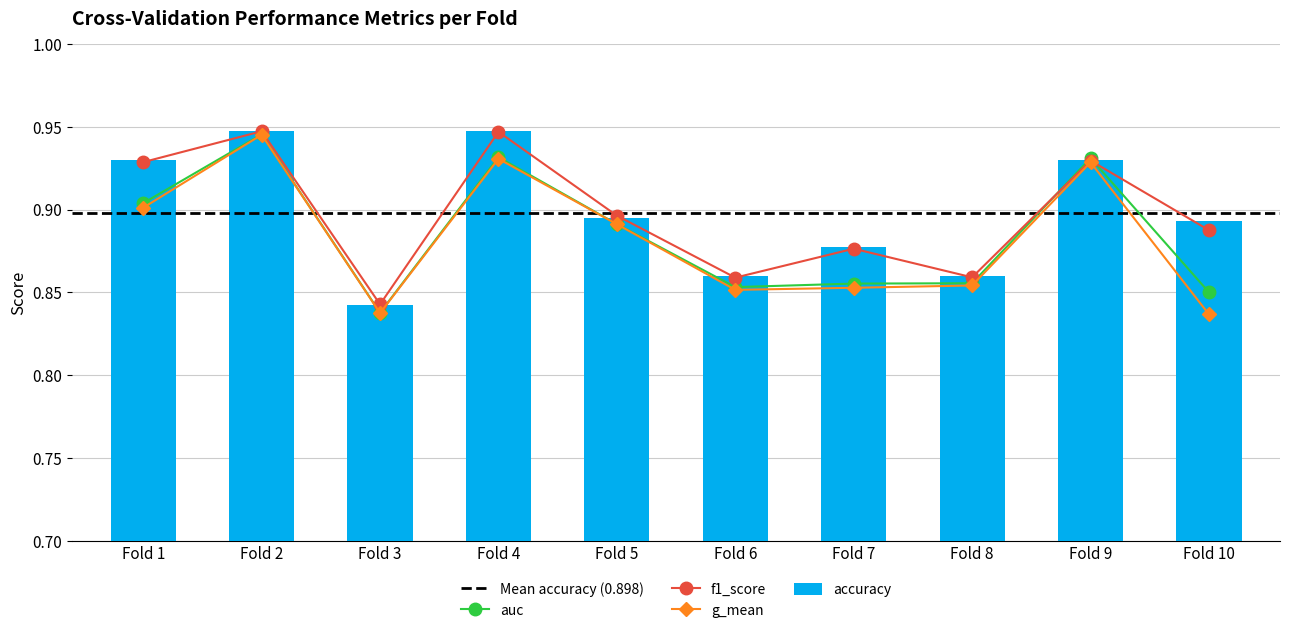

What is the total value across all series at Fold 1?

3.7